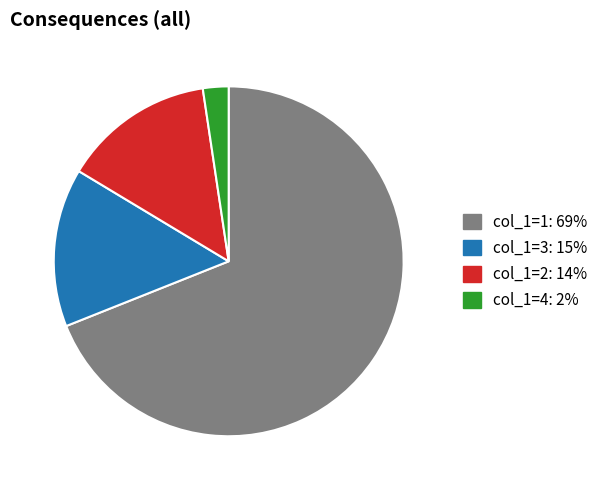

Does any single category account for the majority?

Yes